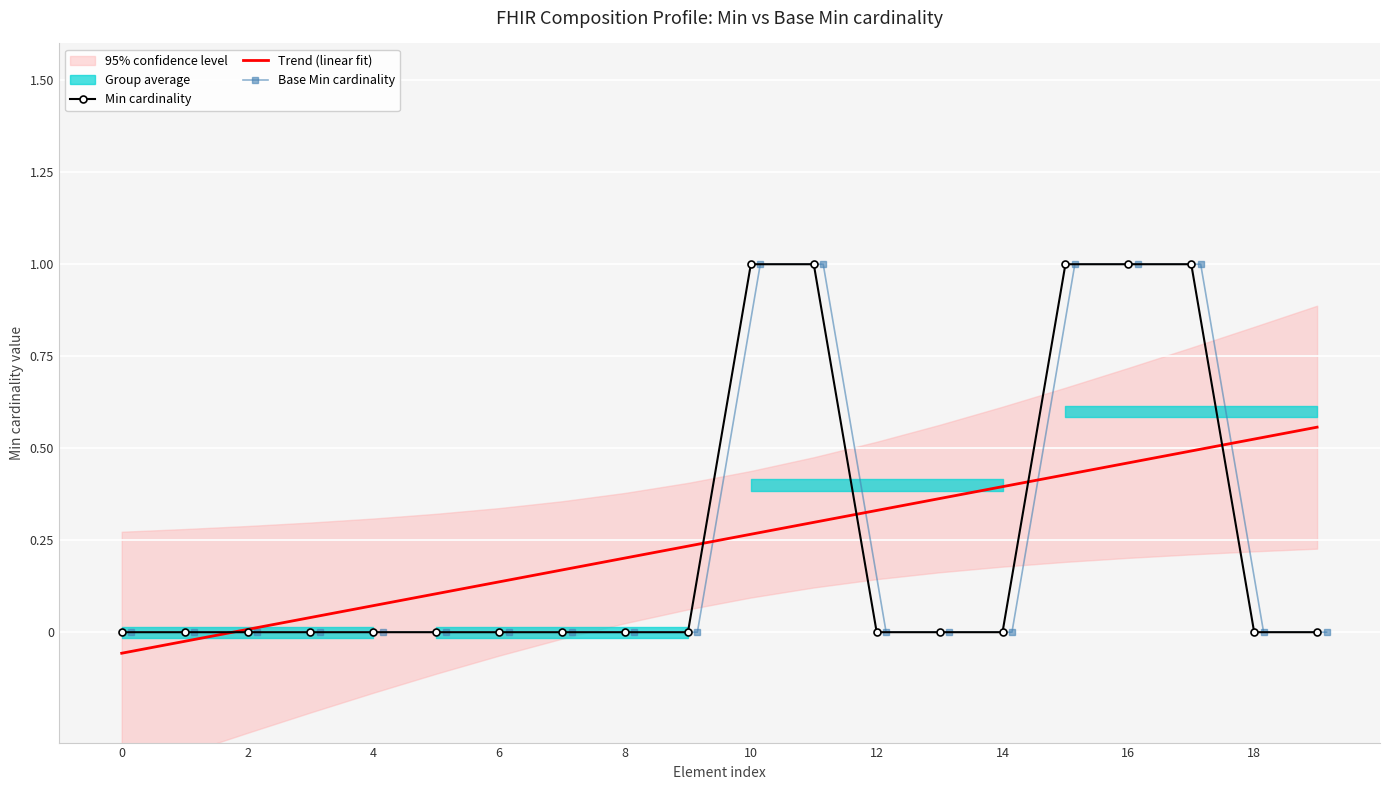

What is the value of the Trend (linear fit) point at the 18th from the left?

0.5